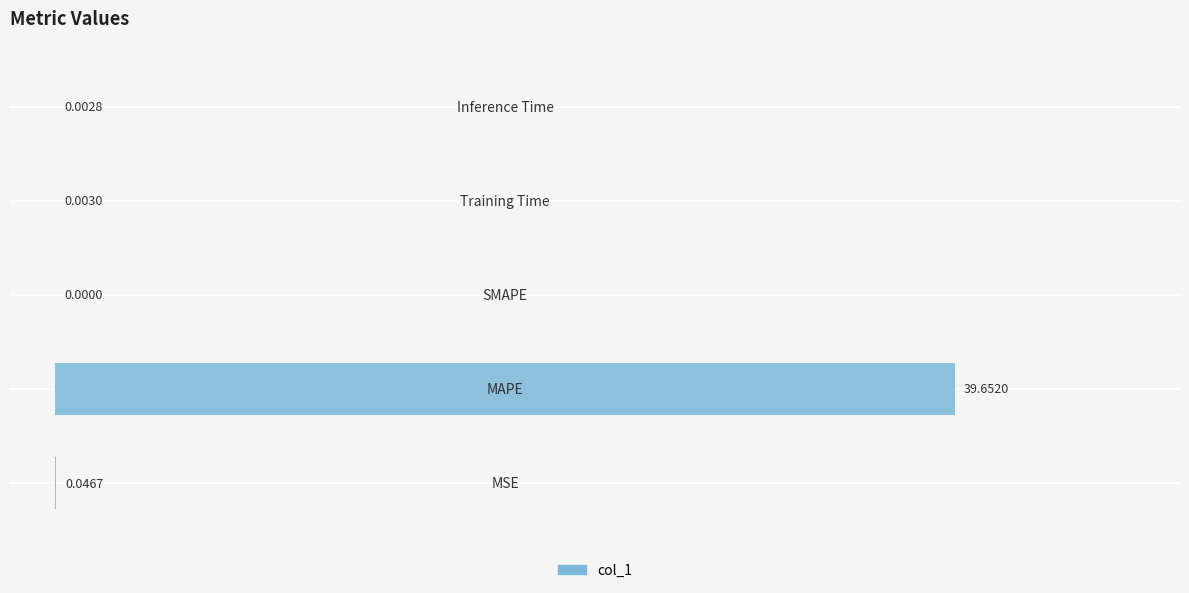

What is the greatest value displayed?

39.7